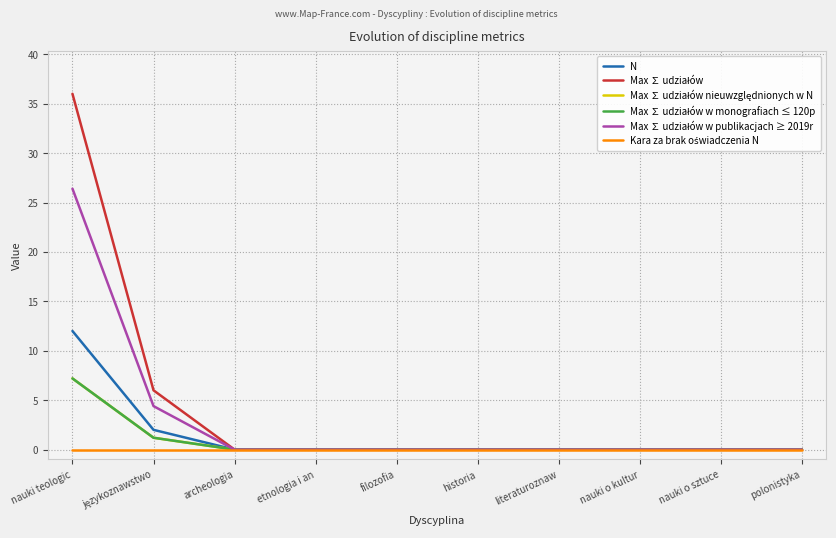

Reading left to right, list all the values displayed in this chart.

N: nauki teologic=12.0	językoznawstwo=2.0	archeologia=0.0	etnologia i an=0.0	filozofia=0.0	historia=0.0	literaturoznaw=0.0	nauki o kultur=0.0	nauki o sztuce=0.0	polonistyka=0.0
Max ∑ udziałów: nauki teologic=36.0	językoznawstwo=6.0	archeologia=0.0	etnologia i an=0.0	filozofia=0.0	historia=0.0	literaturoznaw=0.0	nauki o kultur=0.0	nauki o sztuce=0.0	polonistyka=0.0
Max ∑ udziałów nieuwzględnionych w N: nauki teologic=7.2	językoznawstwo=1.2	archeologia=0.0	etnologia i an=0.0	filozofia=0.0	historia=0.0	literaturoznaw=0.0	nauki o kultur=0.0	nauki o sztuce=0.0	polonistyka=0.0
Max ∑ udziałów w monografiach ≤ 120p: nauki teologic=7.2	językoznawstwo=1.2	archeologia=0.0	etnologia i an=0.0	filozofia=0.0	historia=0.0	literaturoznaw=0.0	nauki o kultur=0.0	nauki o sztuce=0.0	polonistyka=0.0
Max ∑ udziałów w publikacjach ≥ 2019r: nauki teologic=26.4	językoznawstwo=4.4	archeologia=0.0	etnologia i an=0.0	filozofia=0.0	historia=0.0	literaturoznaw=0.0	nauki o kultur=0.0	nauki o sztuce=0.0	polonistyka=0.0
Kara za brak oświadczenia N: nauki teologic=0.0	językoznawstwo=0.0	archeologia=0.0	etnologia i an=0.0	filozofia=0.0	historia=0.0	literaturoznaw=0.0	nauki o kultur=0.0	nauki o sztuce=0.0	polonistyka=0.0